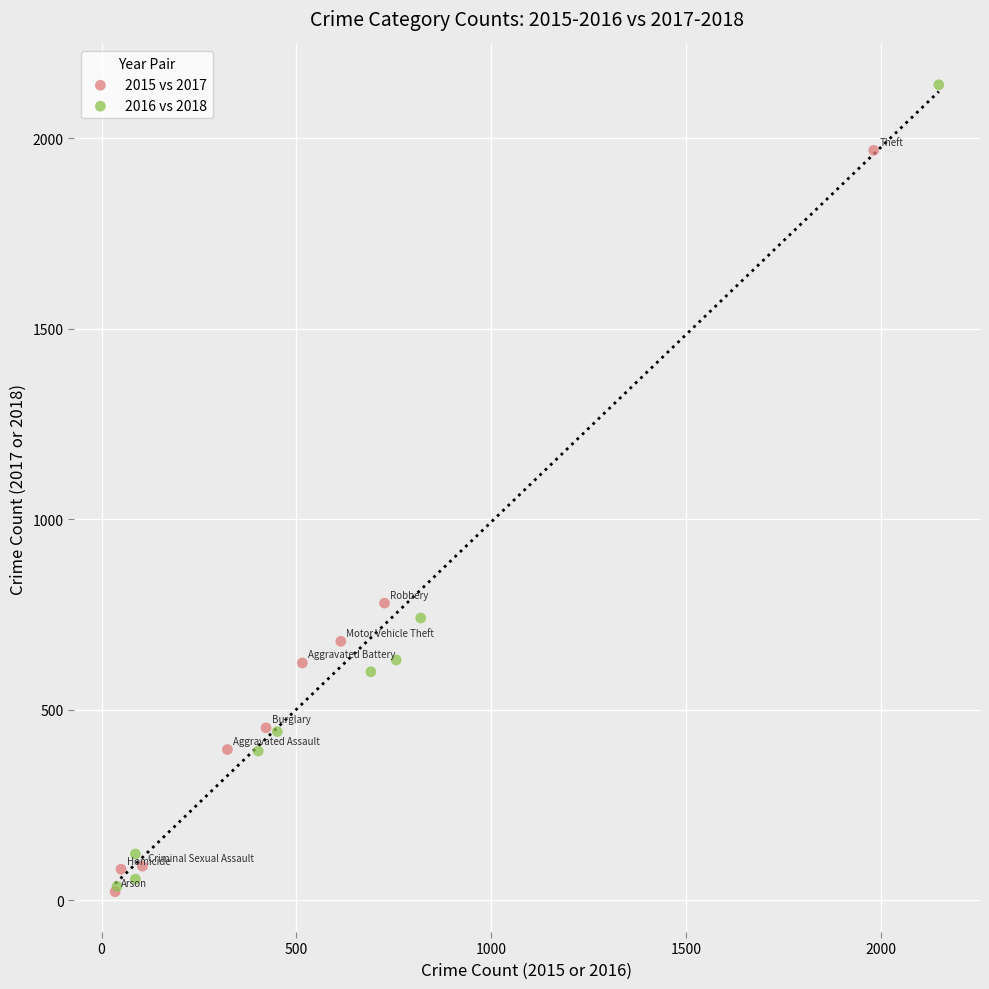

Which series has the widest spread of Y values?

2016 vs 2018